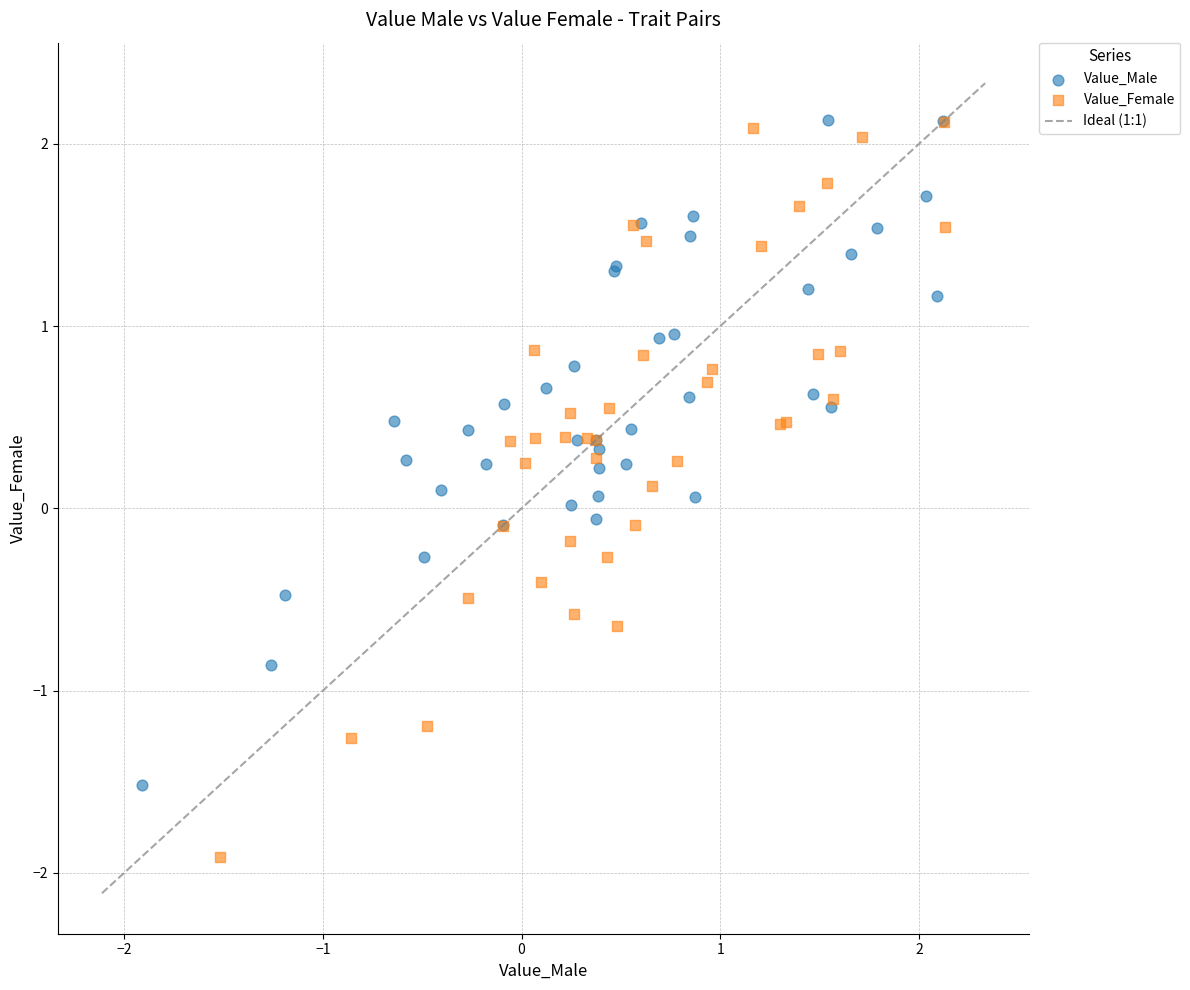

Which series has the widest spread of Y values?

Value_Female